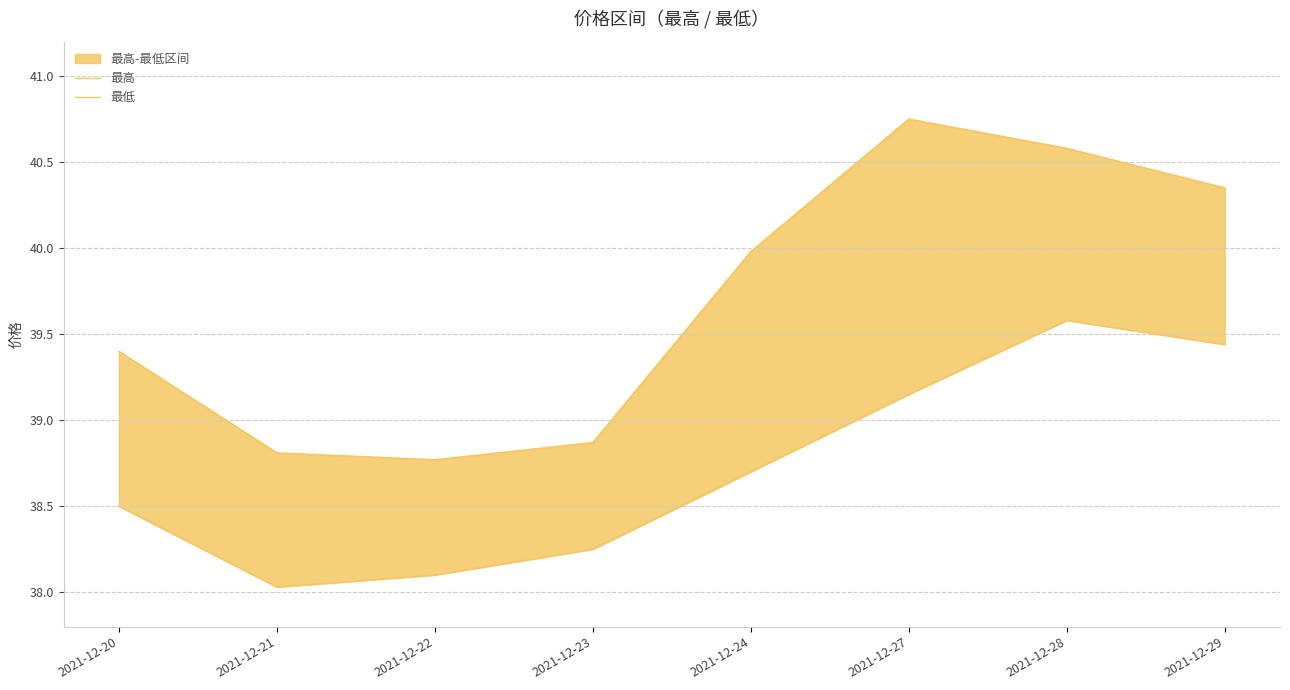

True or false: 最高 and 最低 cross at least once.

False